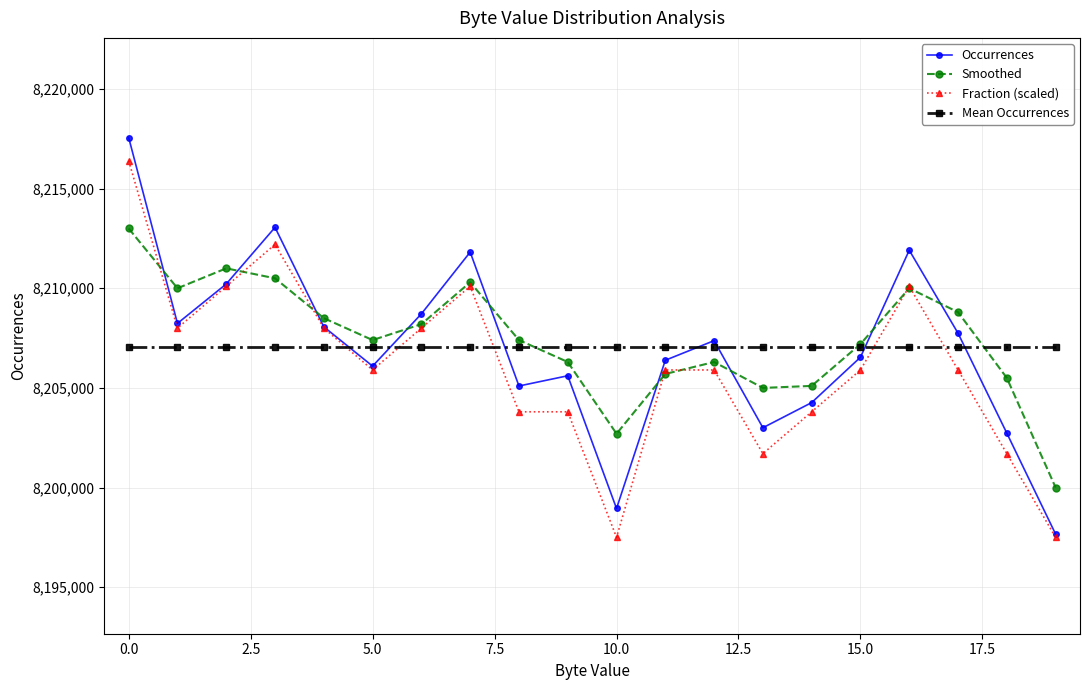

How many interior local valleys does the Smoothed series have?

4